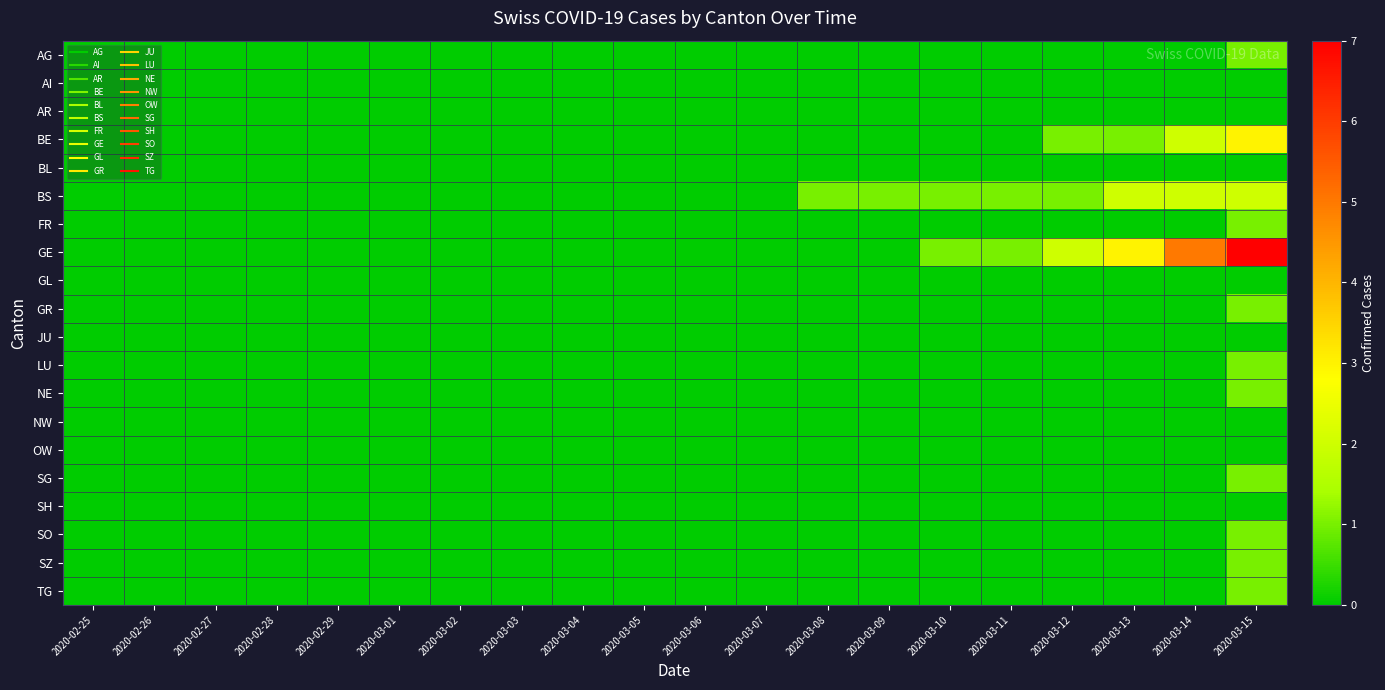

At 2020-03-09, list the series in order from smallest to largest.

AG, AI, AR, BE, BL, FR, GE, GL, GR, JU, LU, NE, NW, OW, SG, SH, SO, SZ, TG, BS